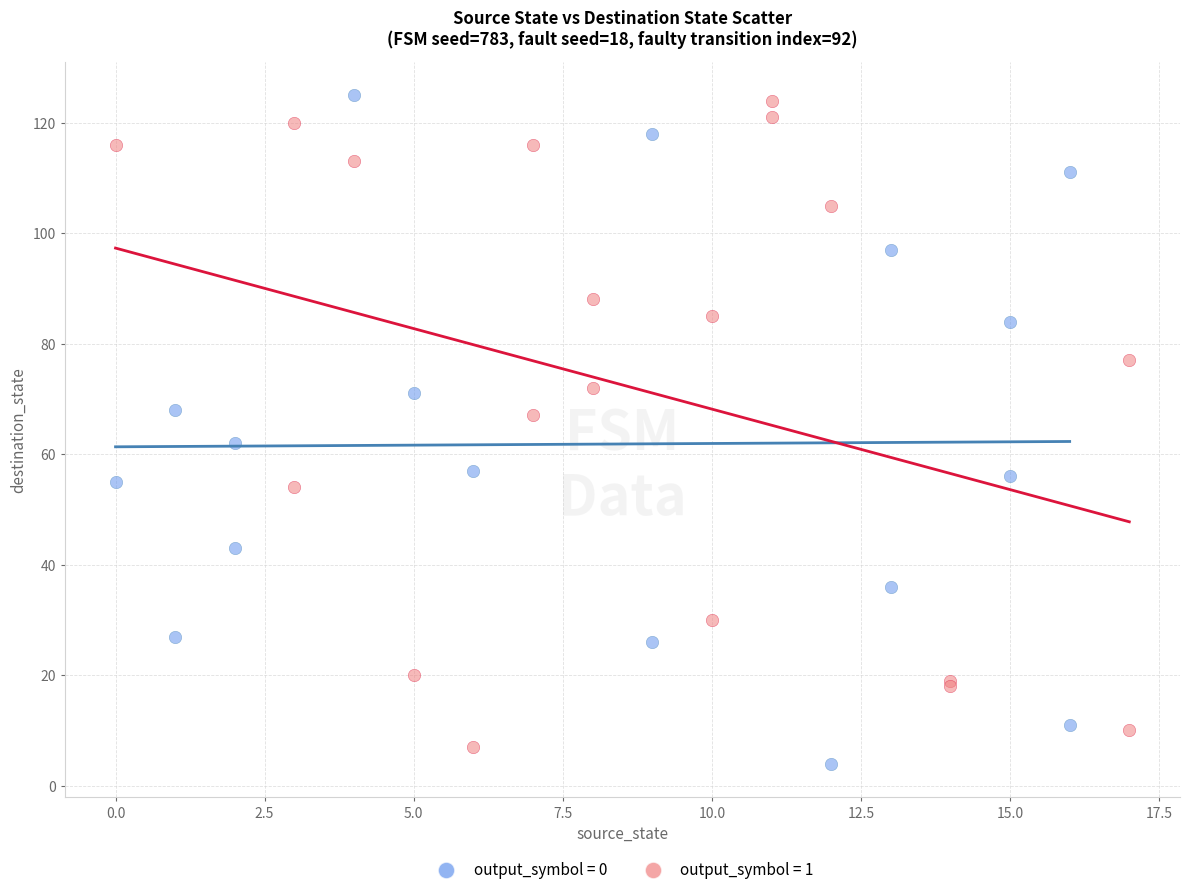

What are all the series names shown in the legend?

output_symbol = 0, output_symbol = 1